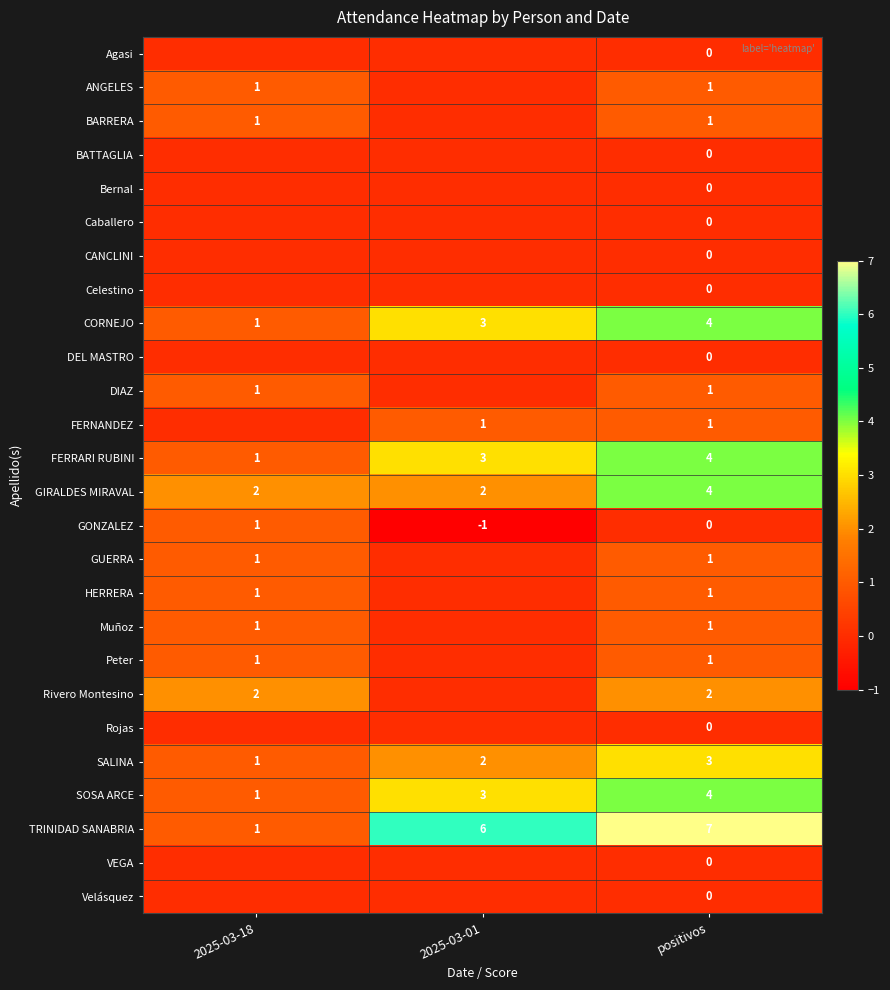

What is the difference between the highest and lowest values at positivos?

7